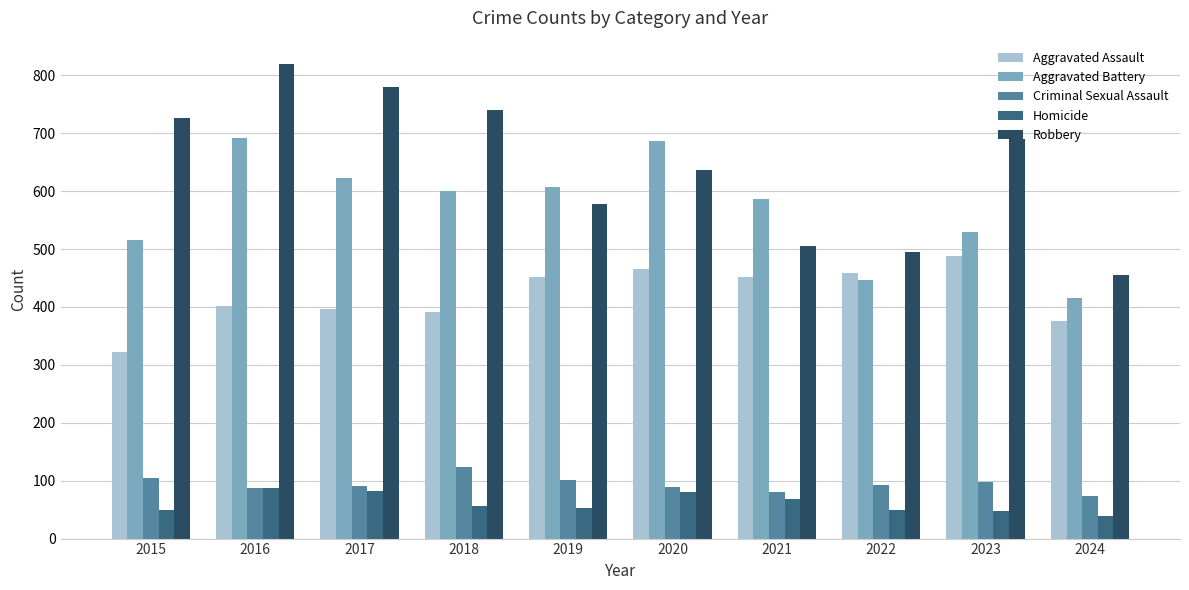

Rank the series by their maximum value, from lowest to highest.

Homicide, Criminal Sexual Assault, Aggravated Assault, Aggravated Battery, Robbery